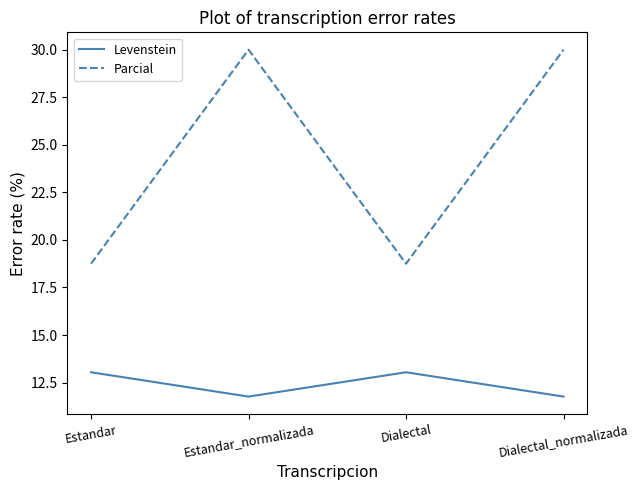

What position from the left is Estandar?

1